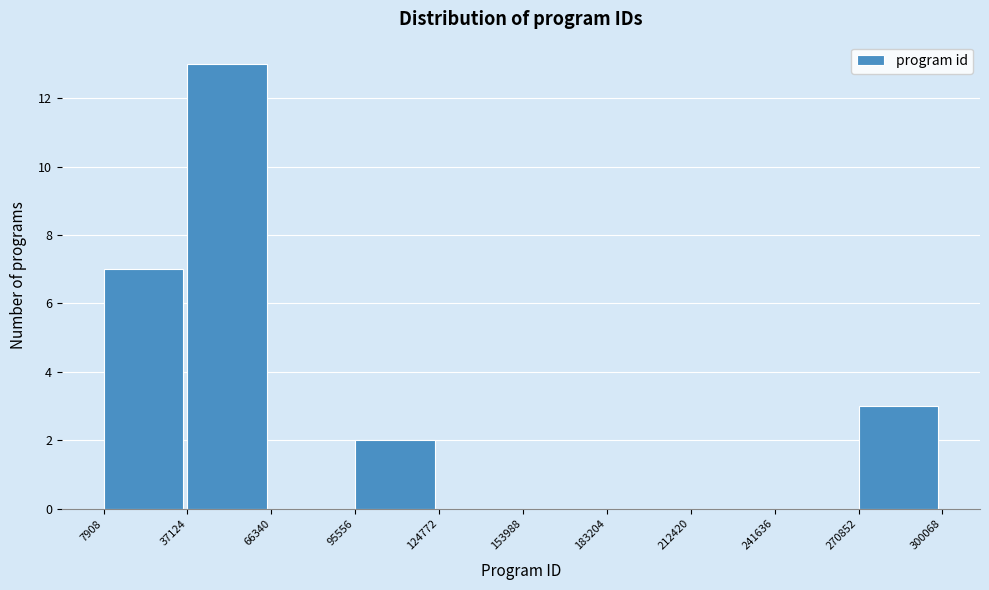

Reading left to right, transcribe this chart: for each bar, give the range it covers on the x-axis and its height. The values are not printed on the chart, so give them approximately, as read against the axis.

7908 to 37124: 7
37124 to 66340: 13
66340 to 95556: 0
95556 to 124772: 2
124772 to 153988: 0
153988 to 183204: 0
183204 to 212420: 0
212420 to 241636: 0
241636 to 270852: 0
270852 to 300068: 3